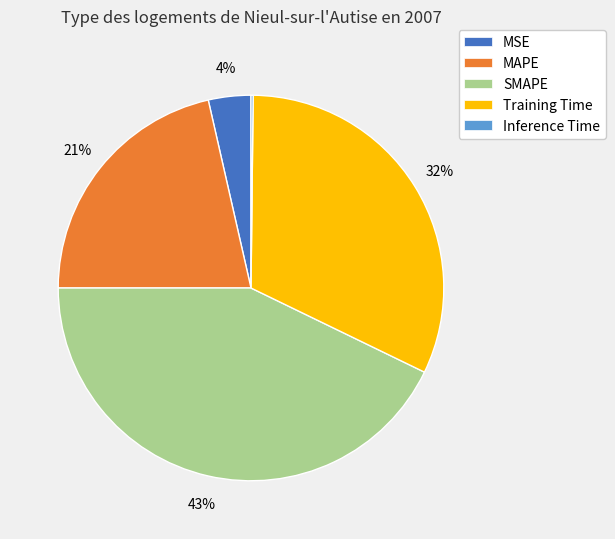

Which category has the biggest portion of the pie?

SMAPE